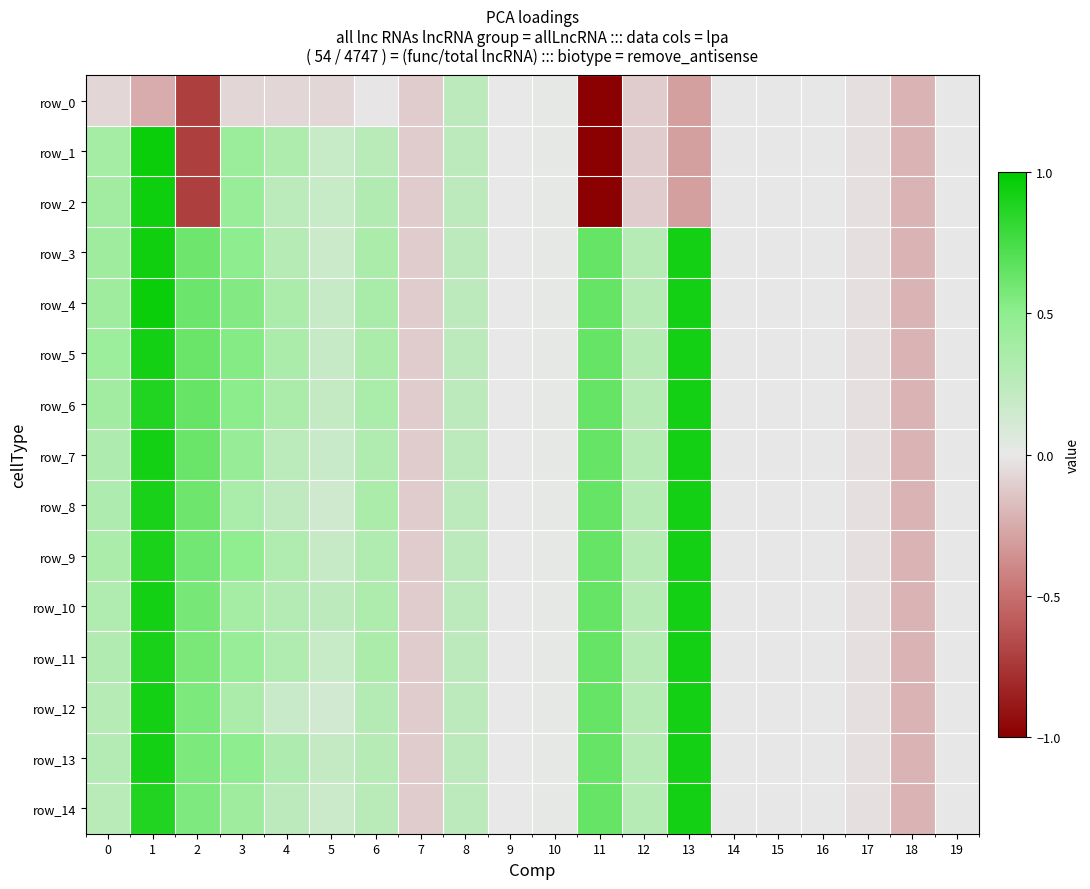

What is the difference between the maximum and minimum values in the row_13 series?

1.1